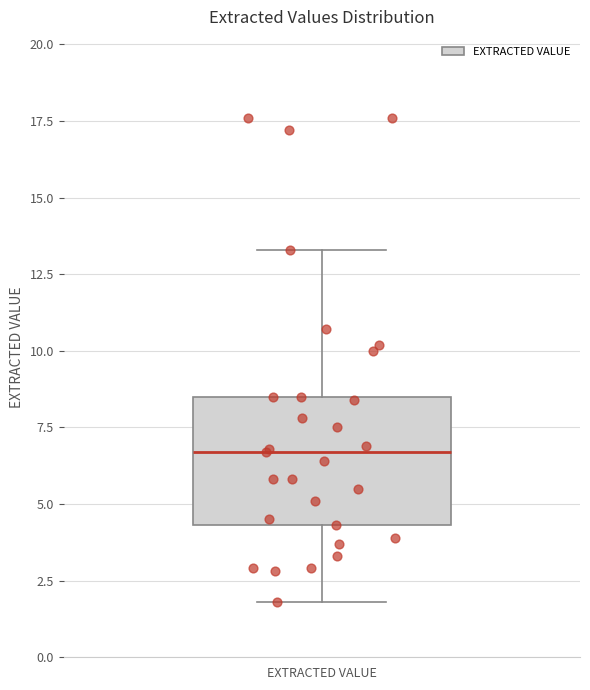

Transcribe this box plot: give where the median line is, the range the box spans, and where the two whiskers end, as read against the y-axis. The values are not printed on the chart, so give them approximately, as read against the axis.

median 6.5, box 4.5 to 8.5, whiskers 2.0 to 13.5